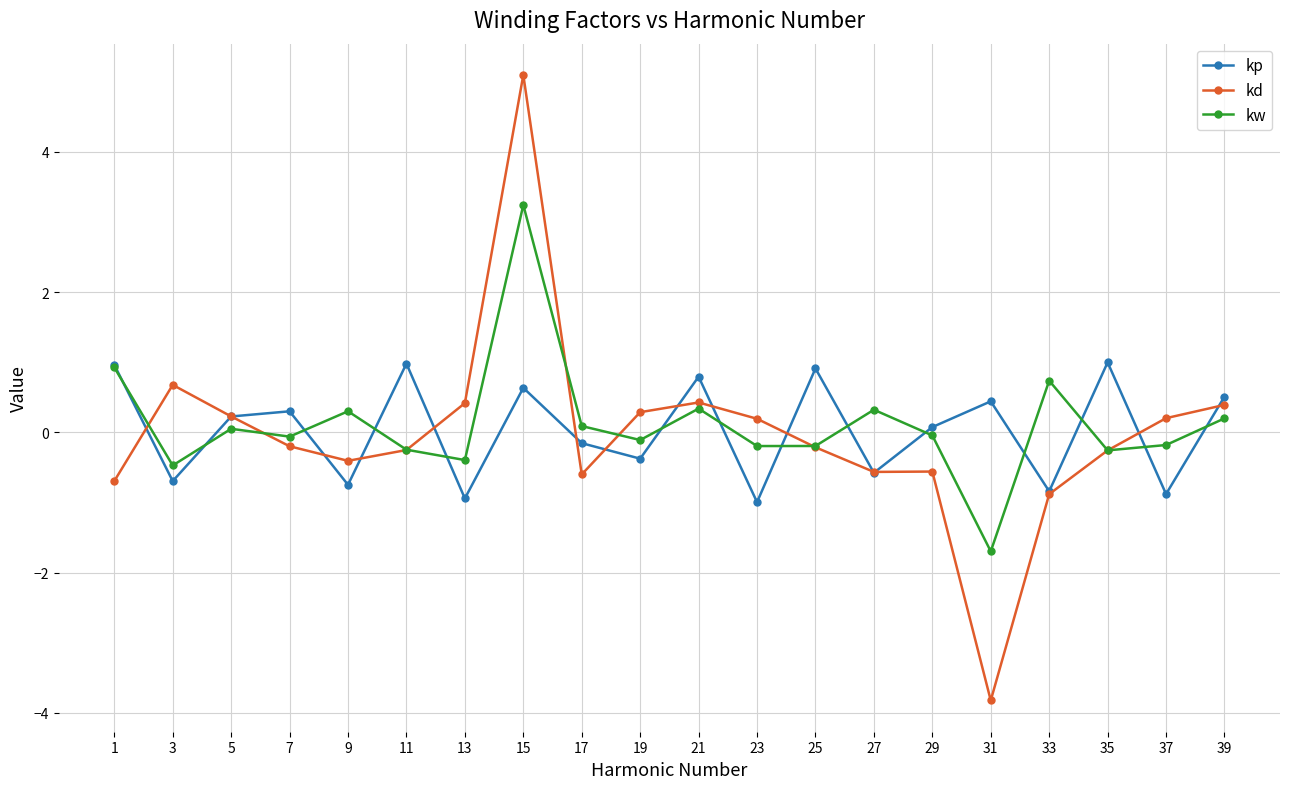

What is the approximate value of kp at 39?

0.5